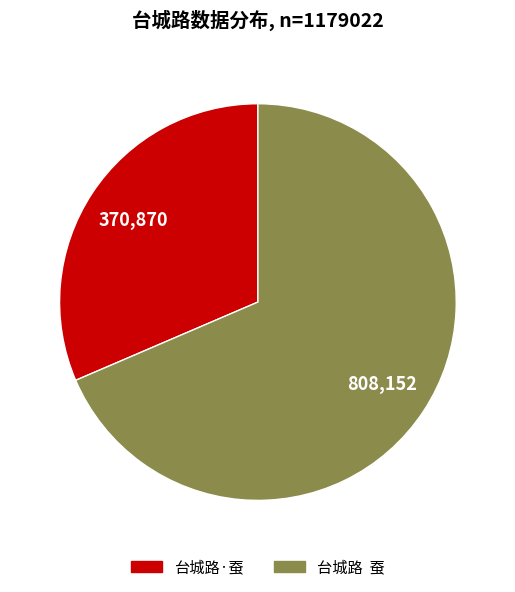

Is it true that 台城路·蚕 is 31% of the pie?

True